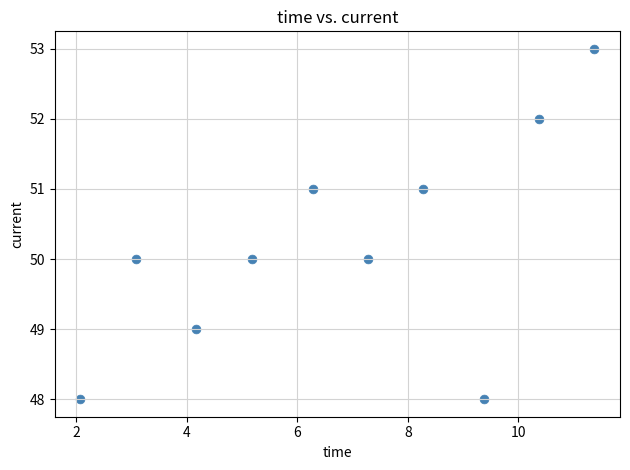

What is the range of Y values (max minus min)?

5